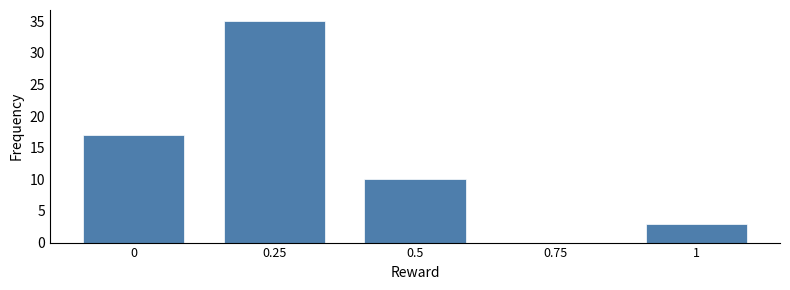

Reading left to right, extract all data points from this chart.

0=17	0.25=35	0.5=10	0.75=0	1=3